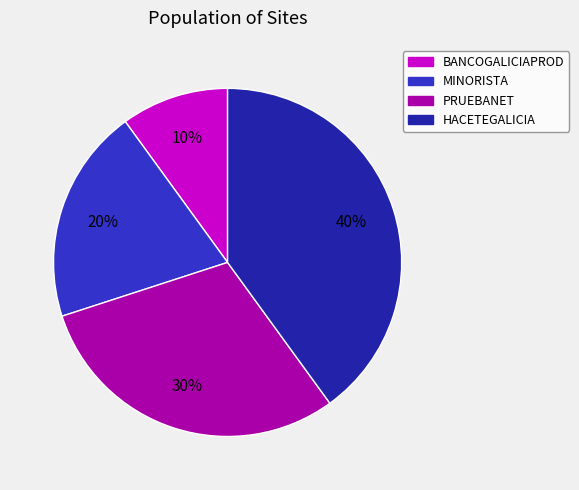

Is HACETEGALICIA the majority of the pie?

No